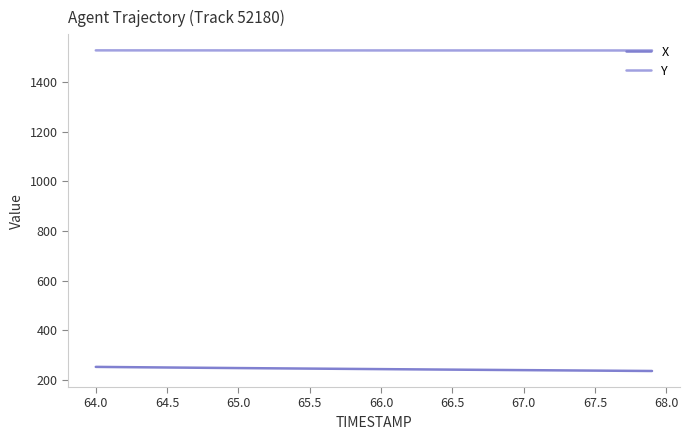

What is the maximum value for X?

252.5